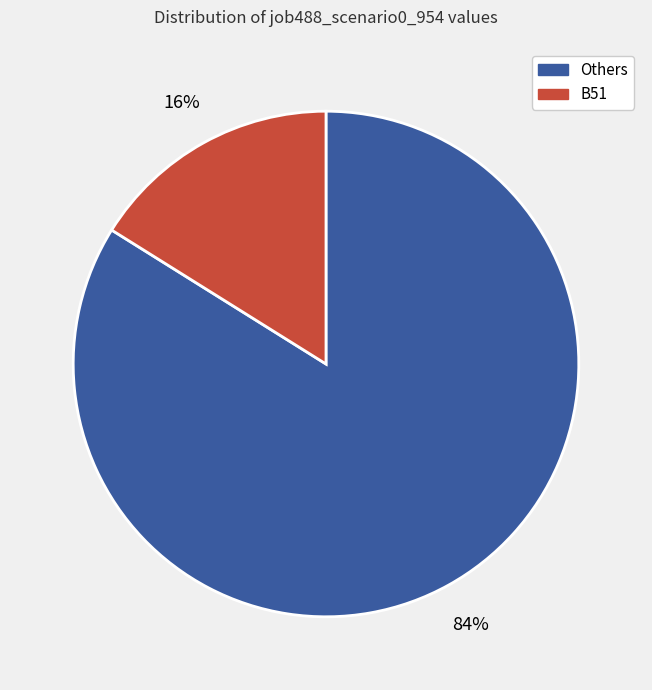

Is there any slice that represents more than half of the pie?

Yes